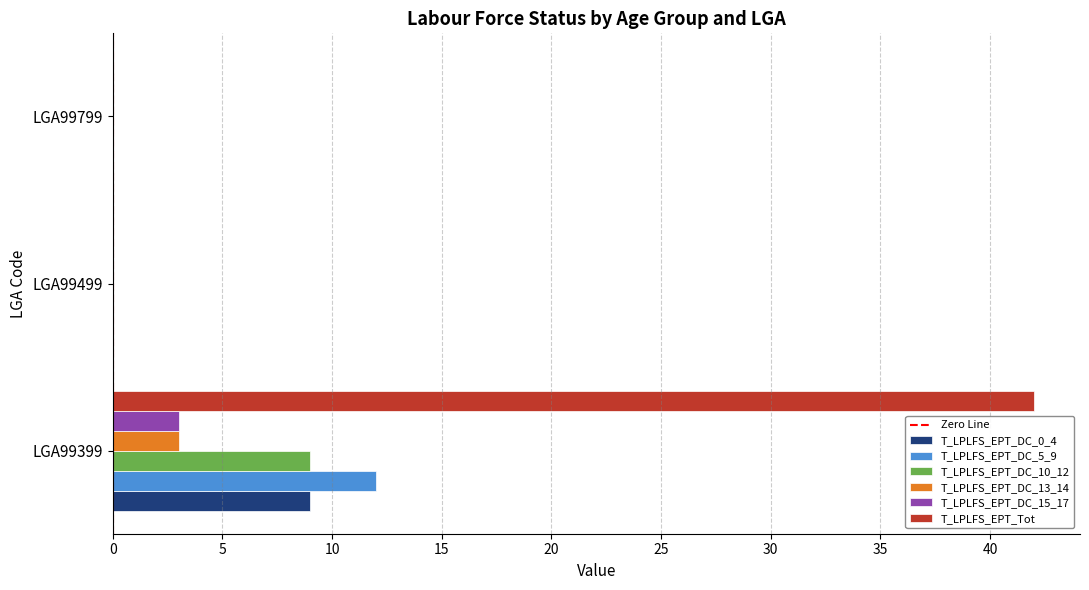

The value of T_LPLFS_EPT_DC_15_17 at LGA99799 is 0. True or false?

True